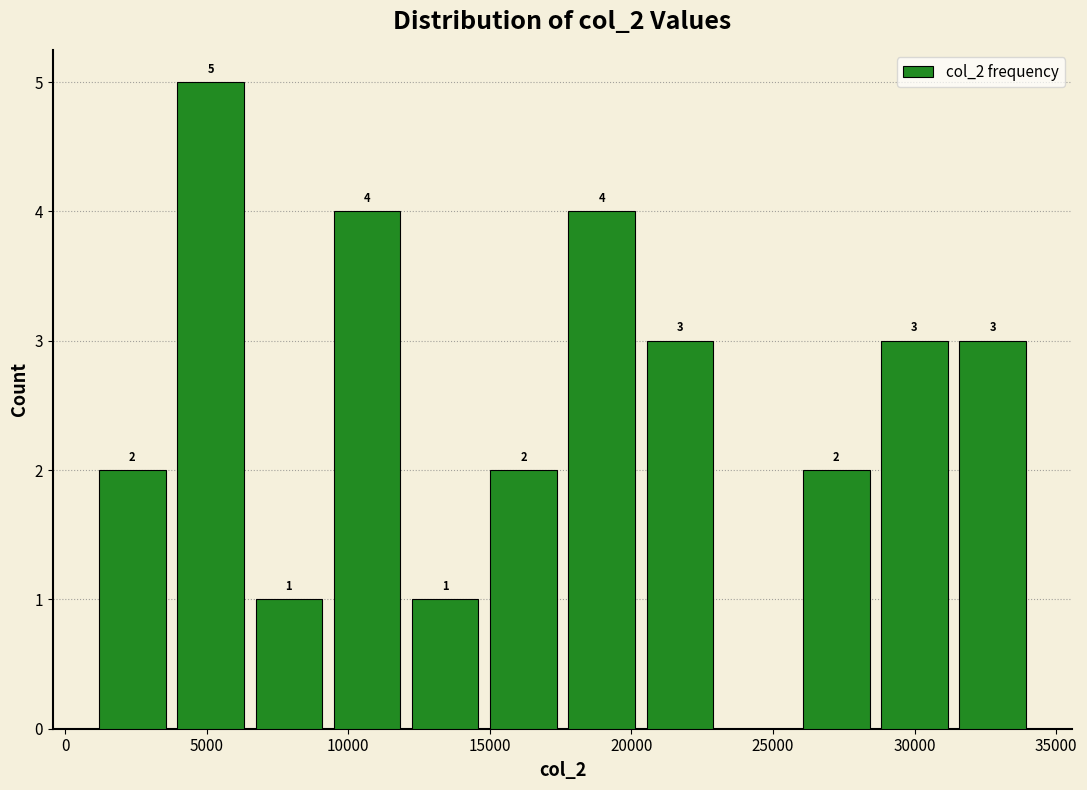

Over which range of the x-axis is the bar tallest?

4000 to 6500